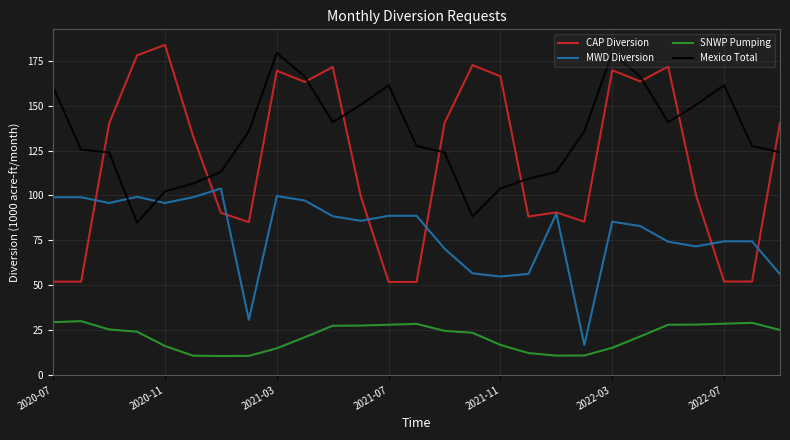

Is this an area chart (filled region under the line)?

No